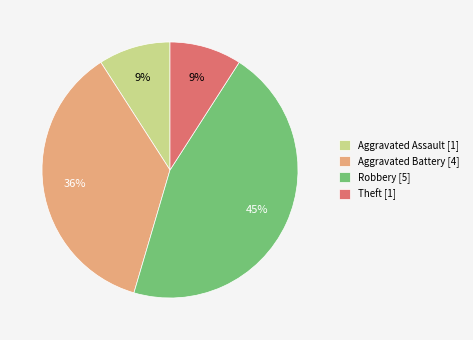

Is the sum of Aggravated Battery [4] and Theft [1] greater than half?

No